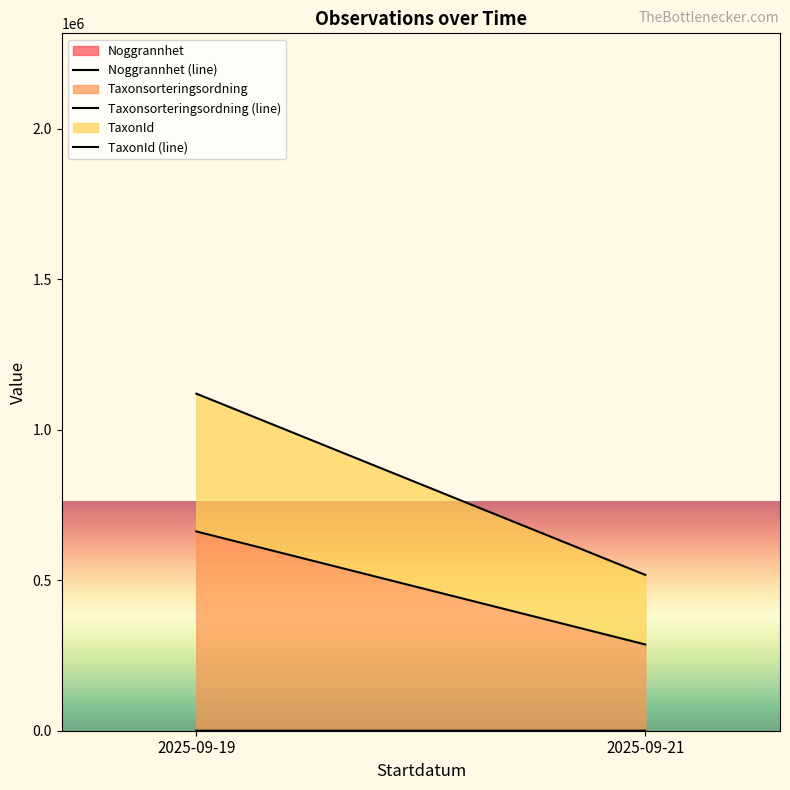

Is the value of TaxonId (line) at 2025-09-21 greater than the value of Taxonsorteringsordning (line) at 2025-09-19?

No